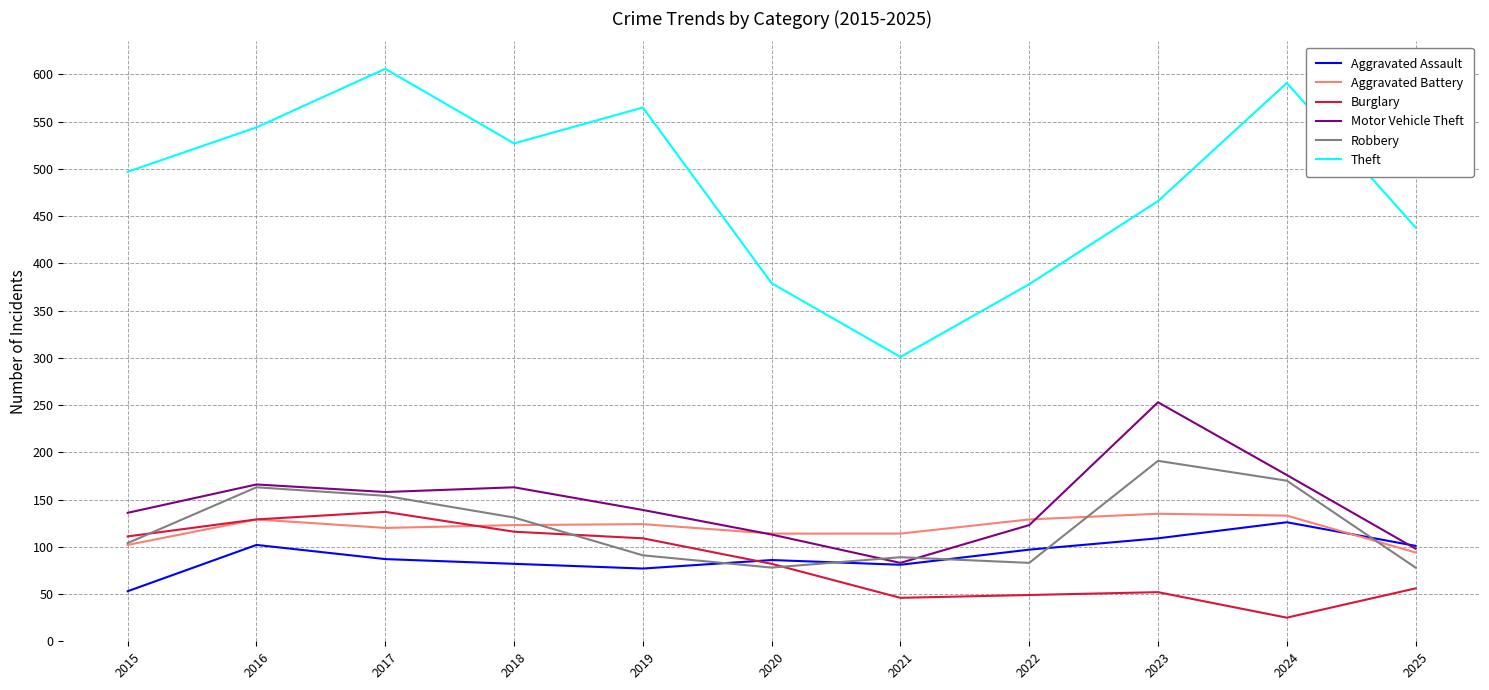

True or false: Burglary has a value of 66 at 2021.

False